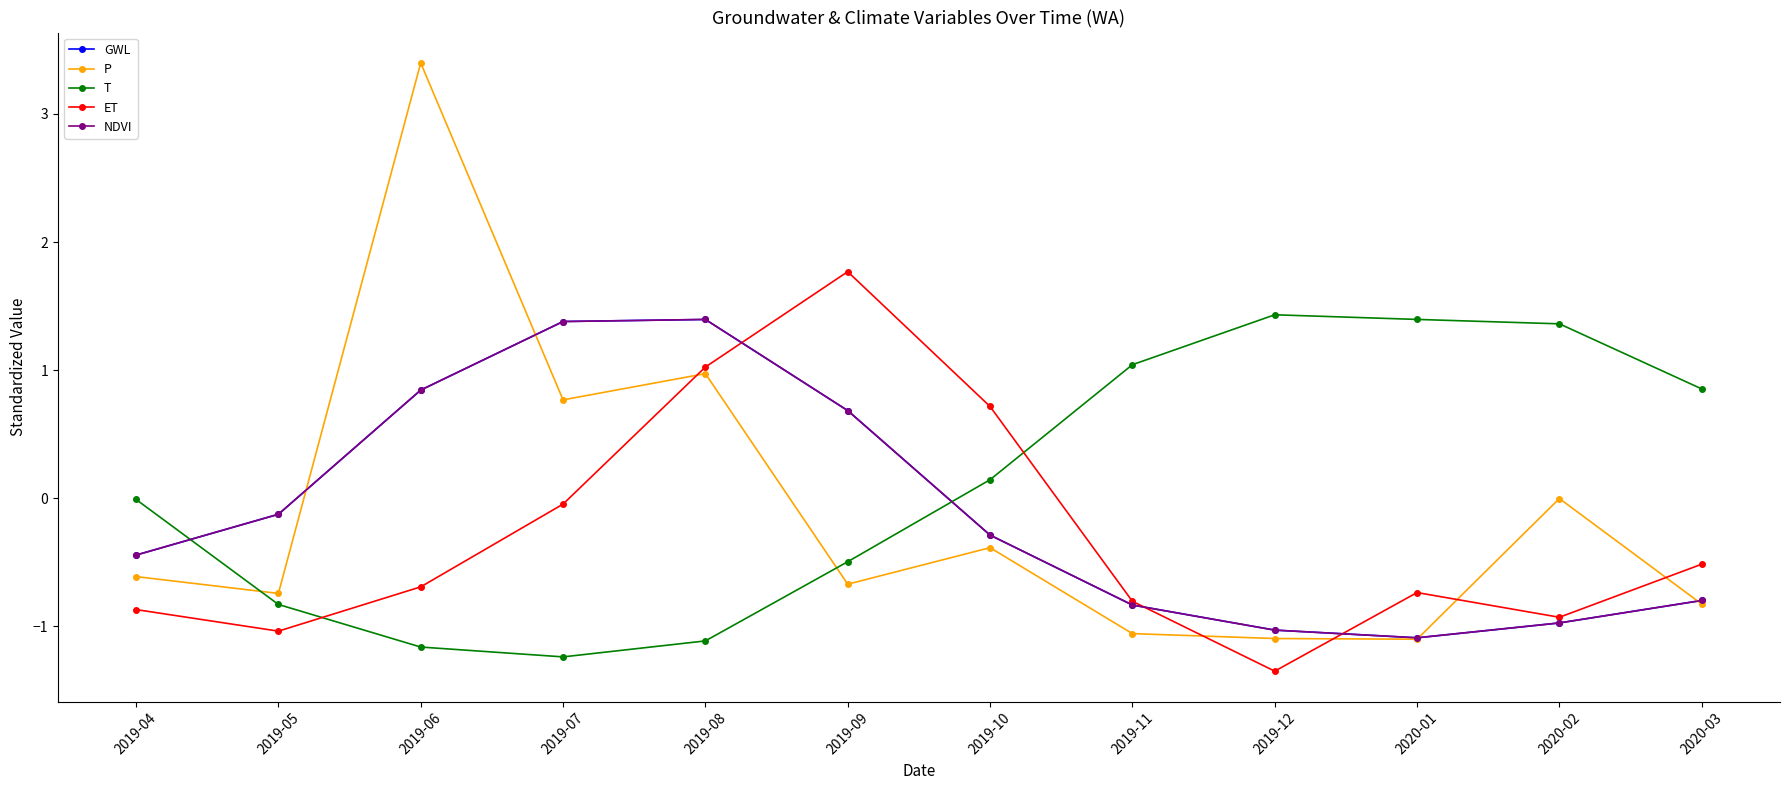

True or false: GWL has more than 2 points higher than both neighbors.

False